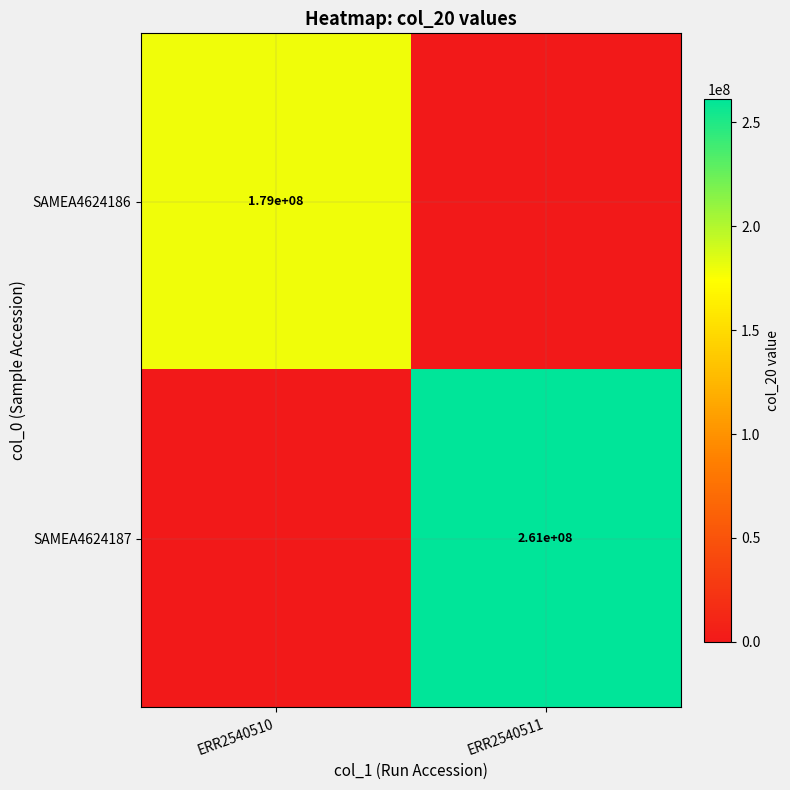

The value of SAMEA4624186 at ERR2540510 is 50055692. True or false?

False